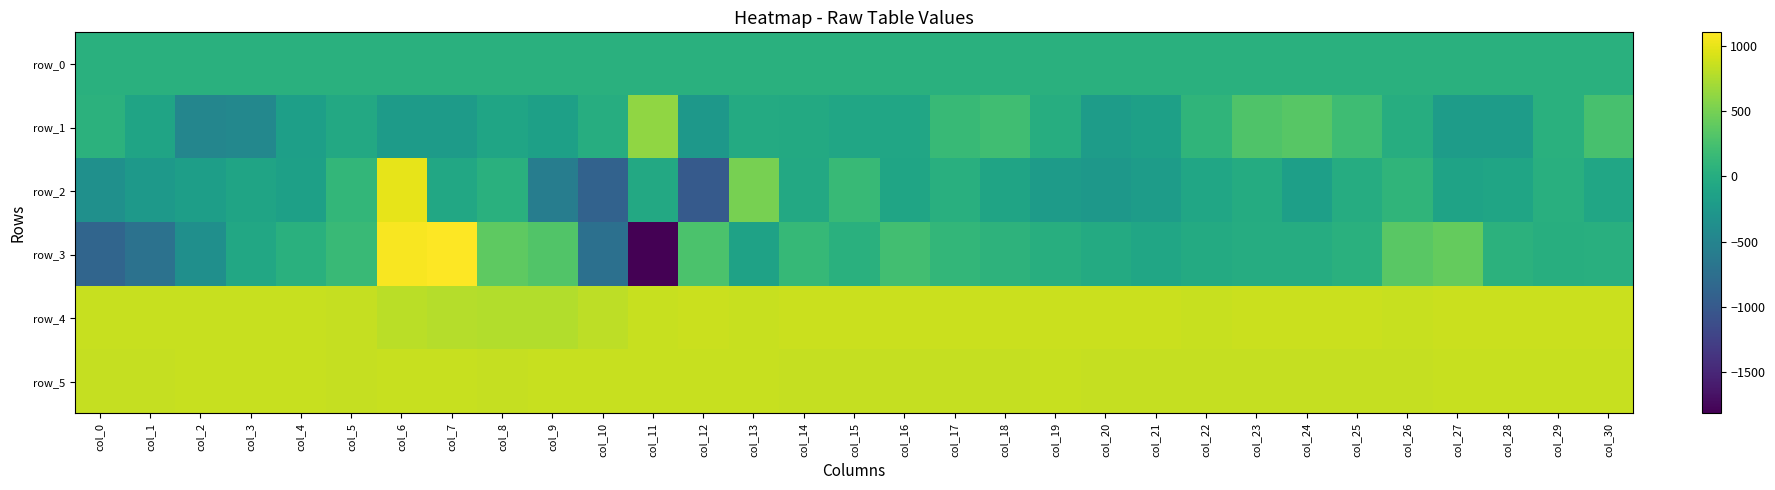

Reading right to left, transcribe all the data shown in this chart.

row_0: col_30=37.0	col_29=36.9	col_28=36.8	col_27=36.8	col_26=36.8	col_25=36.7	col_24=36.7	col_23=36.7	col_22=36.6	col_21=36.5	col_20=36.5	col_19=36.4	col_18=36.4	col_17=36.4	col_16=36.3	col_15=36.2	col_14=36.2	col_13=36.1	col_12=36.1	col_11=36.1	col_10=36.0	col_9=36.0	col_8=36.0	col_7=35.8	col_6=35.8	col_5=35.8	col_4=35.7	col_3=35.7	col_2=35.7	col_1=35.6	col_0=35.5
row_1: col_30=254.0	col_29=36.0	col_28=-208.0	col_27=-205.0	col_26=-2.0	col_25=194.0	col_24=348.0	col_23=301.0	col_22=89.0	col_21=-154.0	col_20=-201.0	col_19=6.0	col_18=209.0	col_17=154.0	col_16=-90.0	col_15=-84.0	col_14=-47.0	col_13=-34.0	col_12=-263.0	col_11=615.0	col_10=-3.0	col_9=-160.0	col_8=-103.0	col_7=-216.0	col_6=-214.0	col_5=-59.0	col_4=-172.0	col_3=-459.0	col_2=-476.0	col_1=-117.0	col_0=65.0
row_2: col_30=-85.0	col_29=27.0	col_28=-102.0	col_27=-121.0	col_26=94.0	col_25=-7.0	col_24=-169.0	col_23=-21.0	col_22=-89.0	col_21=-199.0	col_20=-260.0	col_19=-213.0	col_18=-117.0	col_17=26.0	col_16=-98.0	col_15=146.0	col_14=-57.0	col_13=505.0	col_12=-985.0	col_11=-51.0	col_10=-894.0	col_9=-577.0	col_8=34.0	col_7=-63.0	col_6=999.0	col_5=111.0	col_4=-156.0	col_3=-107.0	col_2=-176.0	col_1=-248.0	col_0=-355.0
row_3: col_30=25.0	col_29=10.0	col_28=61.0	col_27=417.0	col_26=358.0	col_25=35.0	col_24=-6.0	col_23=-6.0	col_22=-36.0	col_21=-92.0	col_20=-35.0	col_19=19.0	col_18=76.0	col_17=118.0	col_16=220.0	col_15=38.0	col_14=134.0	col_13=-130.0	col_12=276.0	col_11=-1815.0	col_10=-738.0	col_9=305.0	col_8=380.0	col_7=1102.0	col_6=1068.0	col_5=166.0	col_4=40.0	col_3=-67.0	col_2=-366.0	col_1=-711.0	col_0=-866.0
row_4: col_30=863.0	col_29=865.0	col_28=866.0	col_27=865.0	col_26=862.0	col_25=863.0	col_24=863.0	col_23=867.0	col_22=860.0	col_21=867.0	col_20=864.0	col_19=867.0	col_18=866.0	col_17=863.0	col_16=868.0	col_15=867.0	col_14=865.0	col_13=862.0	col_12=866.0	col_11=861.0	col_10=815.0	col_9=771.0	col_8=768.0	col_7=778.0	col_6=800.0	col_5=847.0	col_4=859.0	col_3=860.0	col_2=862.0	col_1=861.0	col_0=860.0
row_5: col_30=855.0	col_29=852.0	col_28=853.0	col_27=853.0	col_26=850.0	col_25=851.0	col_24=849.0	col_23=850.0	col_22=848.0	col_21=851.0	col_20=846.0	col_19=855.0	col_18=847.0	col_17=851.0	col_16=848.0	col_15=851.0	col_14=851.0	col_13=853.0	col_12=853.0	col_11=855.0	col_10=856.0	col_9=854.0	col_8=851.0	col_7=858.0	col_6=855.0	col_5=851.0	col_4=856.0	col_3=852.0	col_2=853.0	col_1=847.0	col_0=846.0